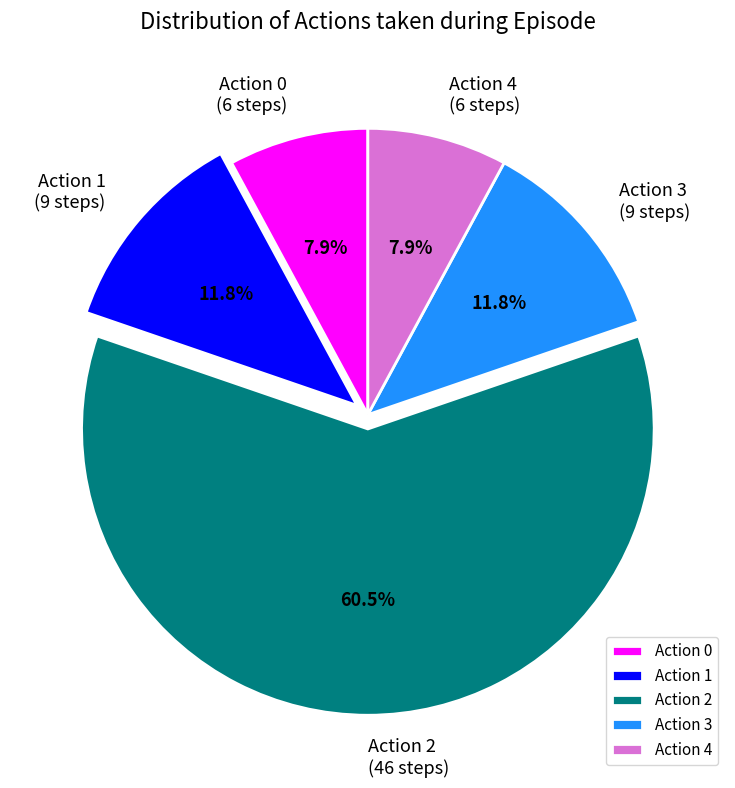

To the nearest percent, what is the combined percentage of Action 0 and Action 3?

20%